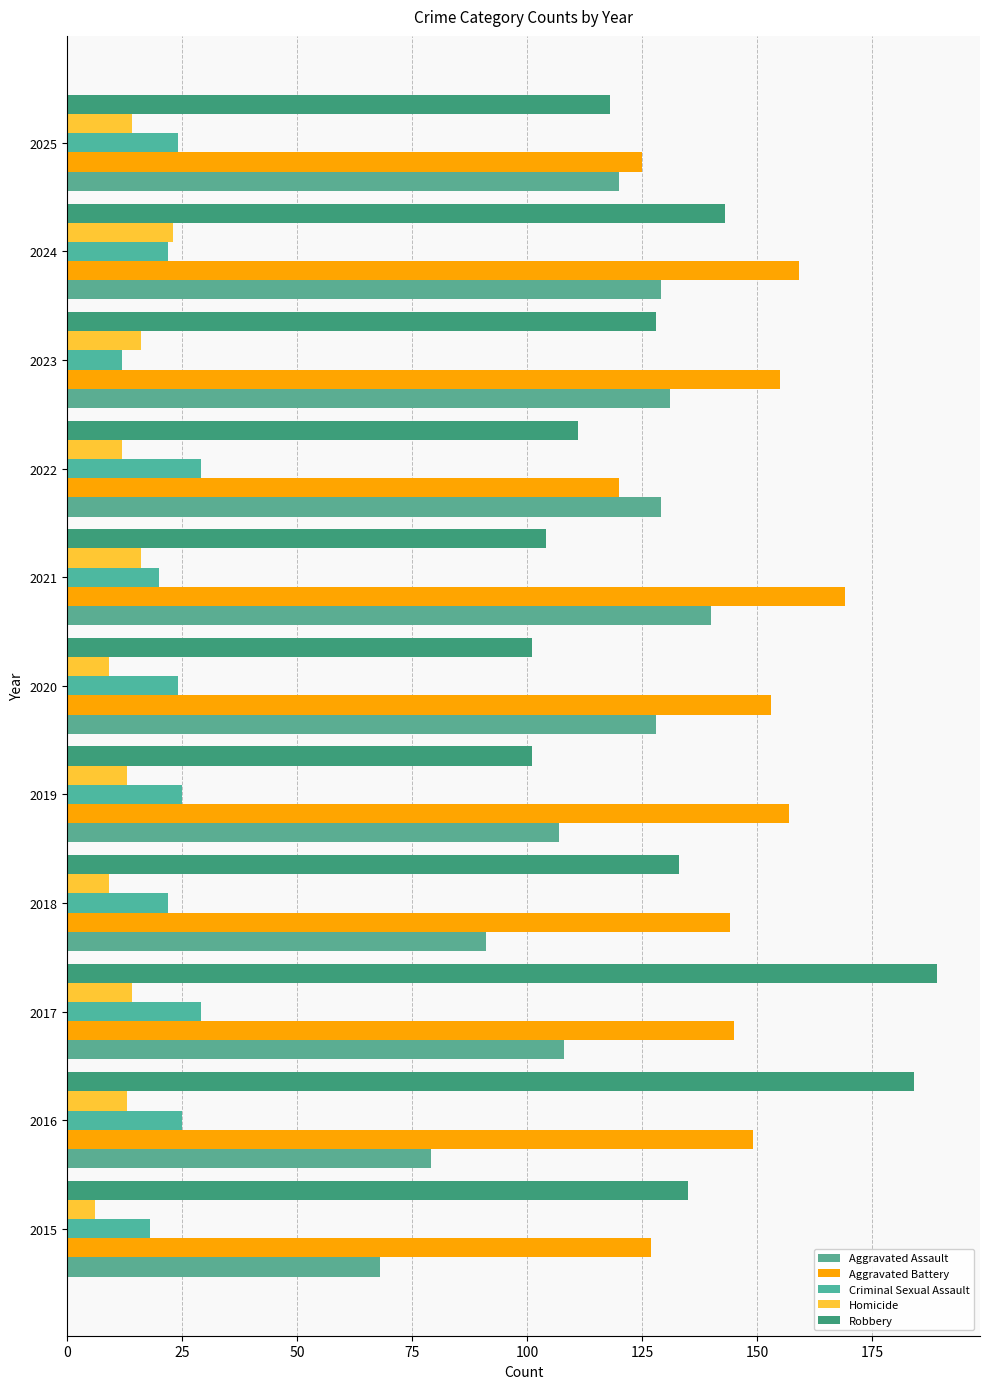

How many data points in Criminal Sexual Assault are less than 24?

5